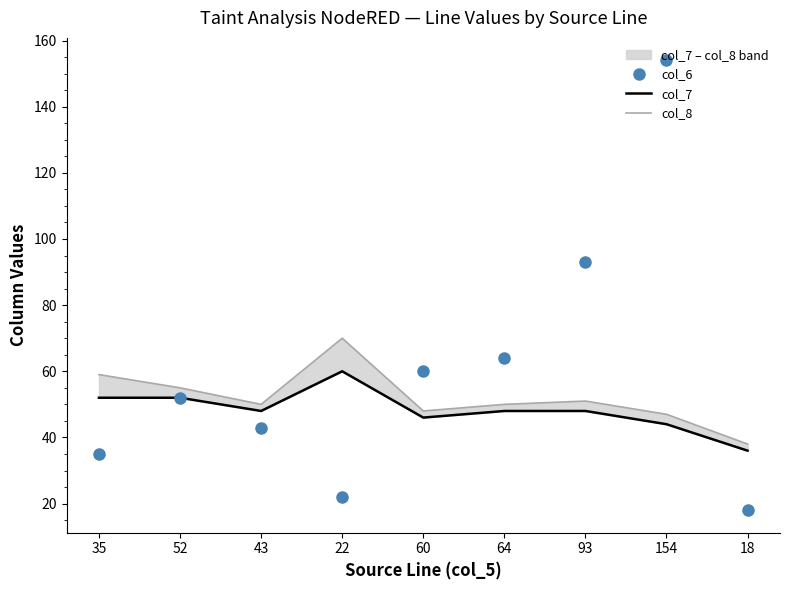

Which category has the highest value across all series?

154